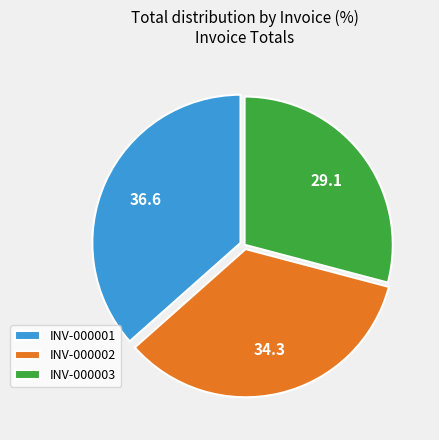

Count the number of slices in the pie.

3